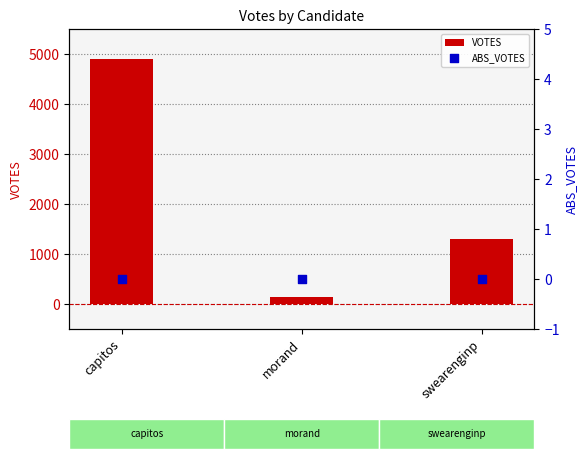

Which series has the largest total across all categories?

VOTES